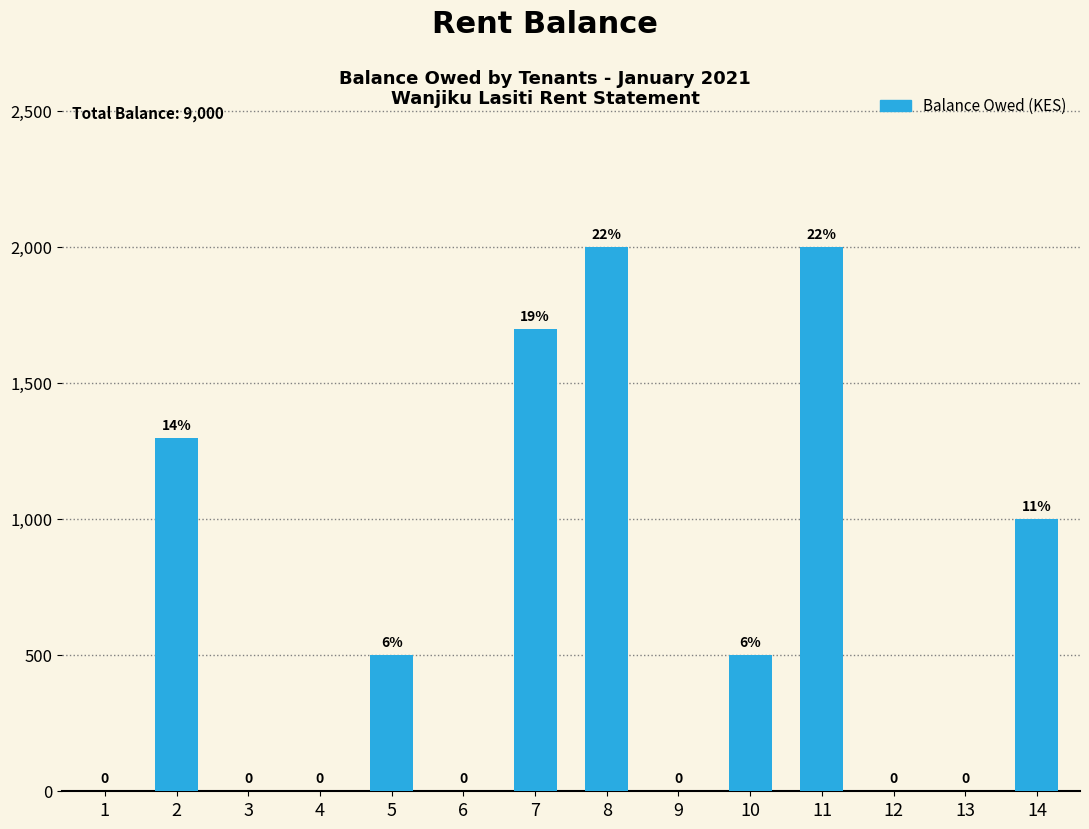

The chart shows a value of -974 at 12. True or false?

False